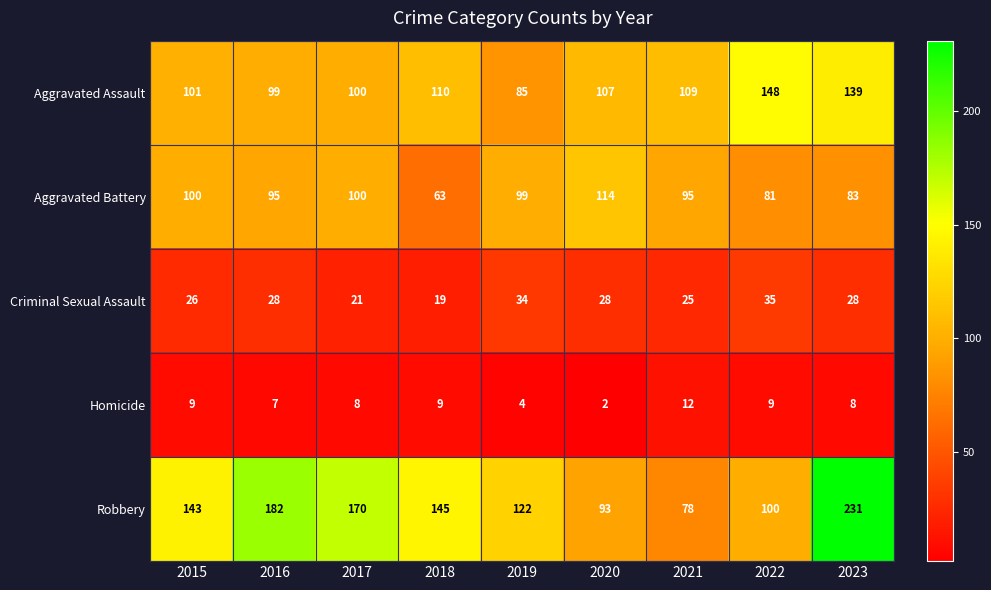

How many series are shown in this chart?

5